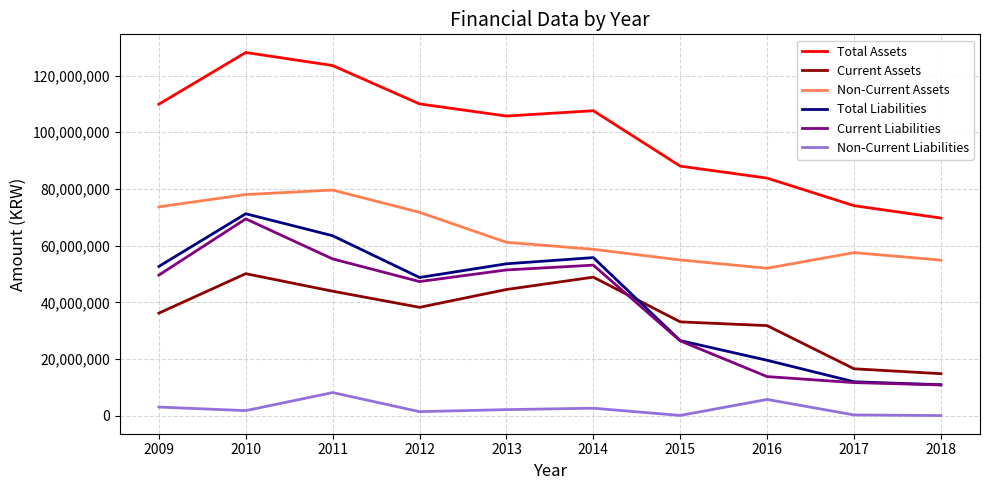

Which series changed the most between 2014 and 2016?

Current Liabilities